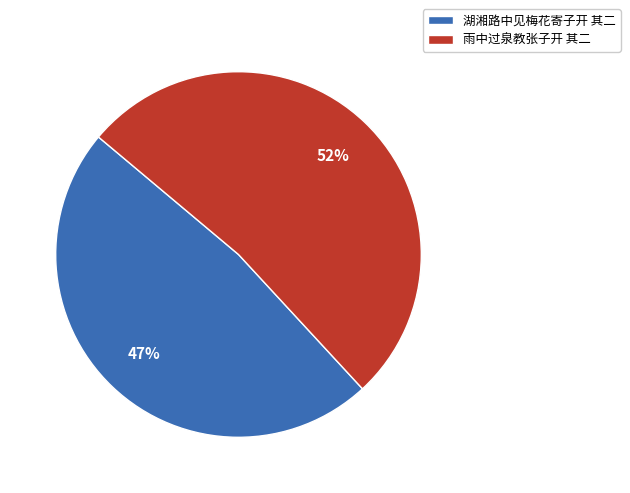

What is the smallest slice in the pie chart?

湖湘路中见梅花寄子开 其二